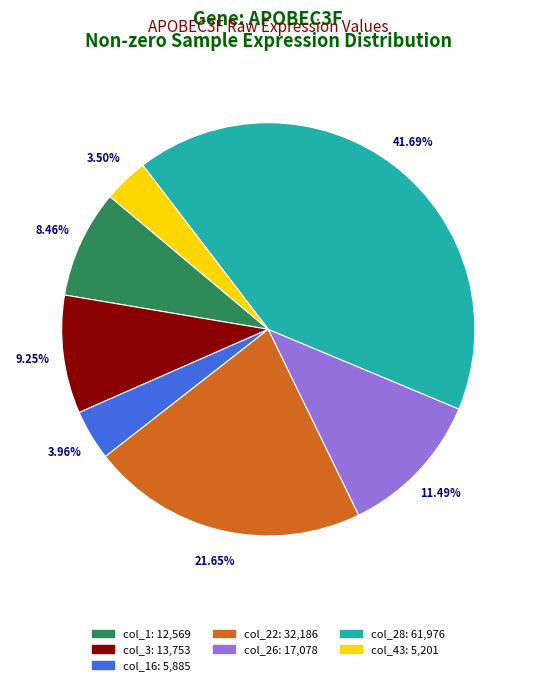

Is there any slice that represents more than half of the pie?

No